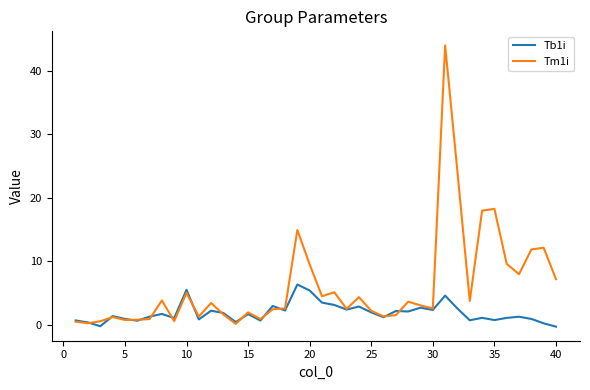

Is this an area chart (filled region under the line)?

No